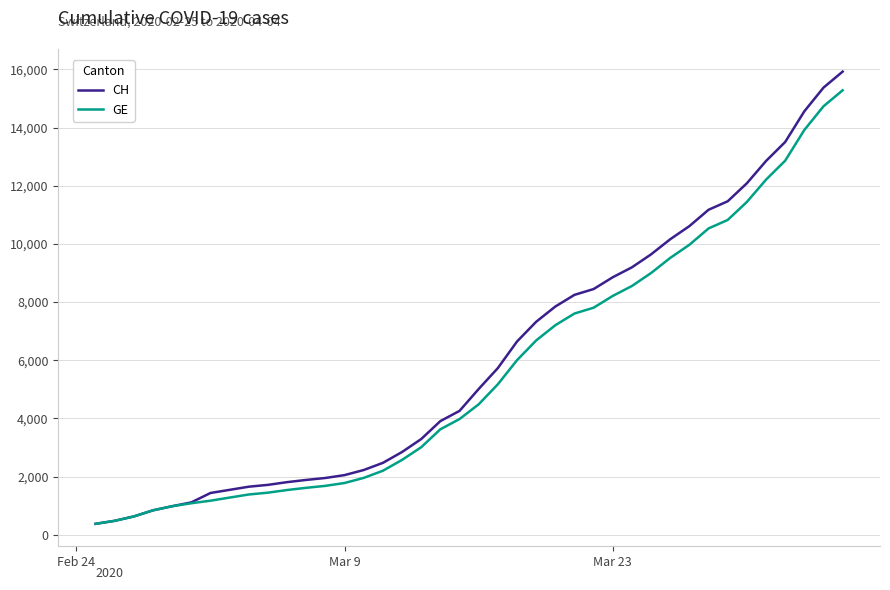

What is the minimum value shown in the chart?

375